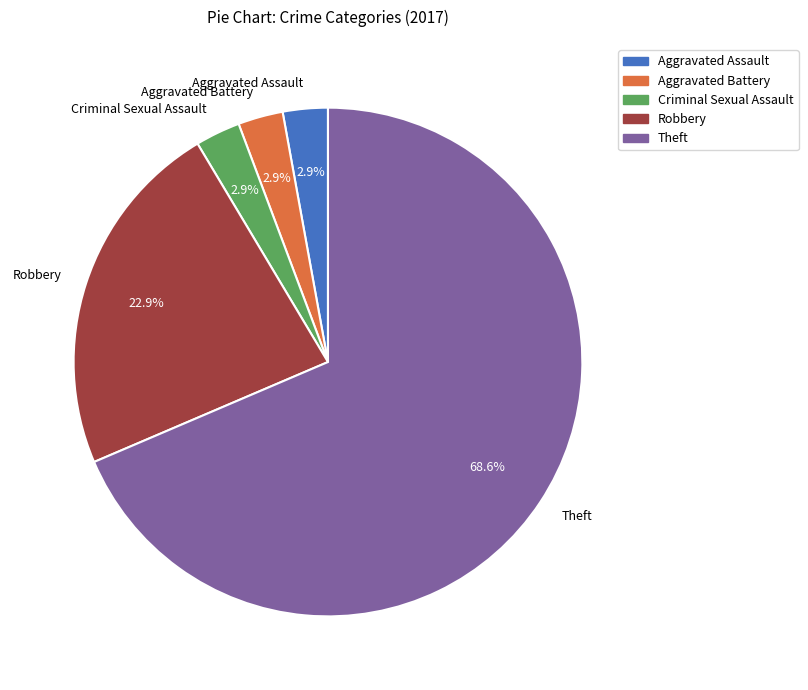

What is the largest slice in the pie chart?

Theft